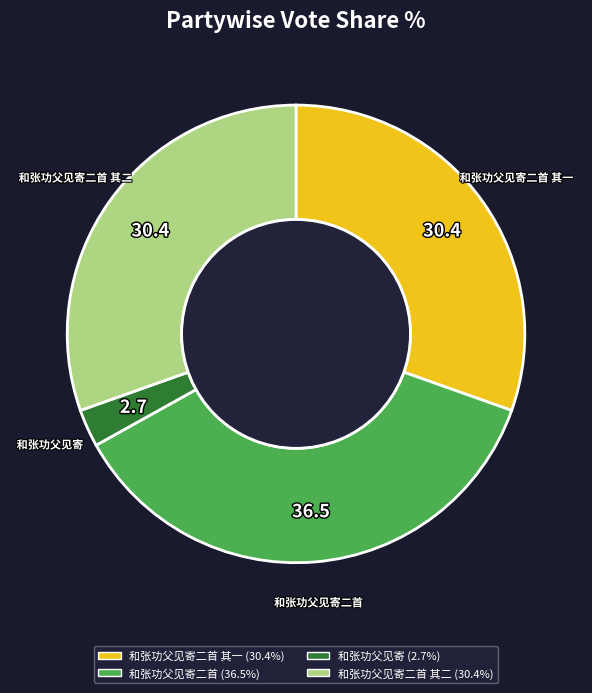

Is the sum of 和张功父见寄二首 其二 and 和张功父见寄 greater than half?

No